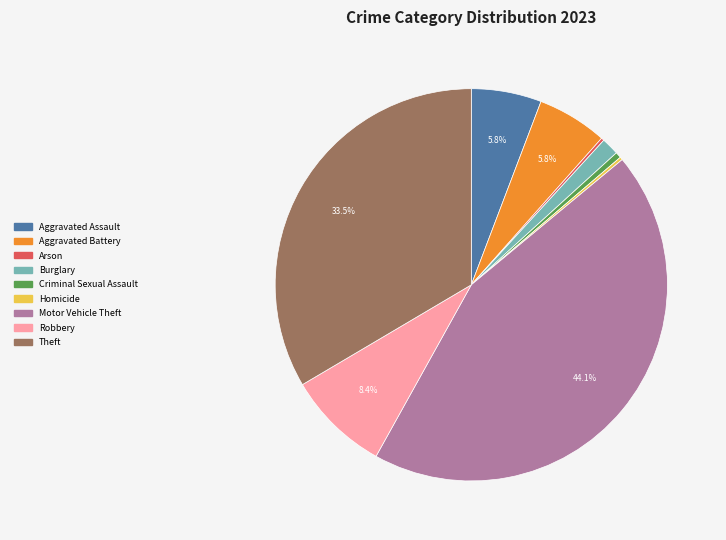

What percentage is the Robbery slice, to the nearest percent?

8%